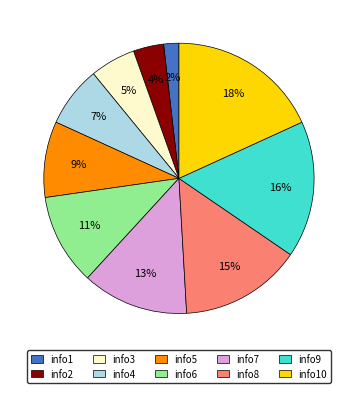

Which has a higher value, info9 or info3?

info9